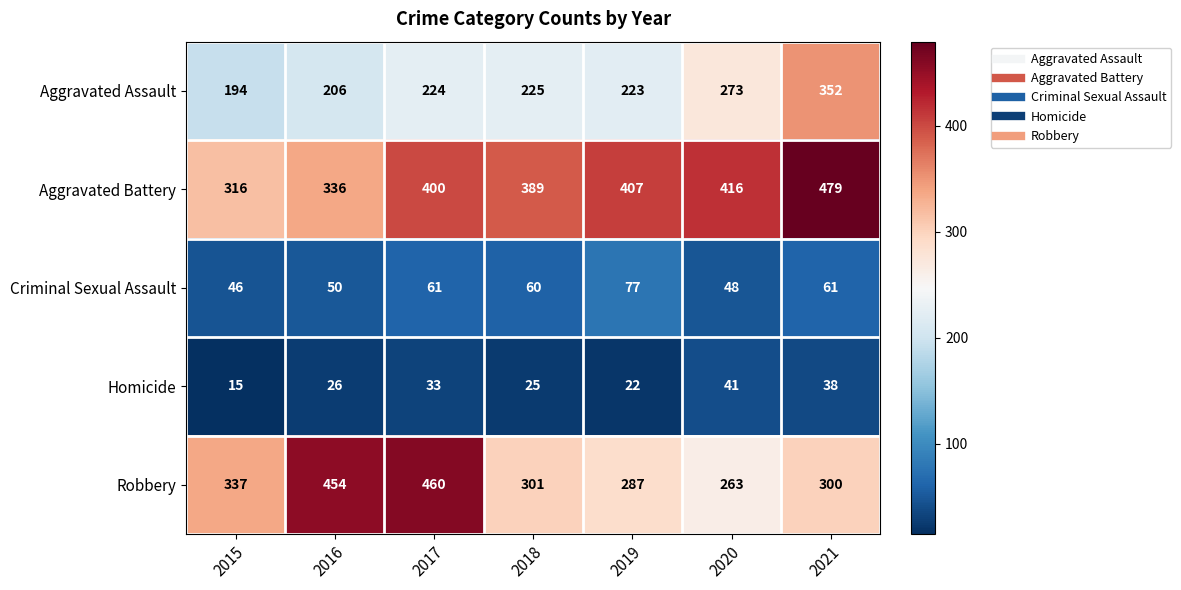

True or false: Homicide has a value of 23 at 2015.

False